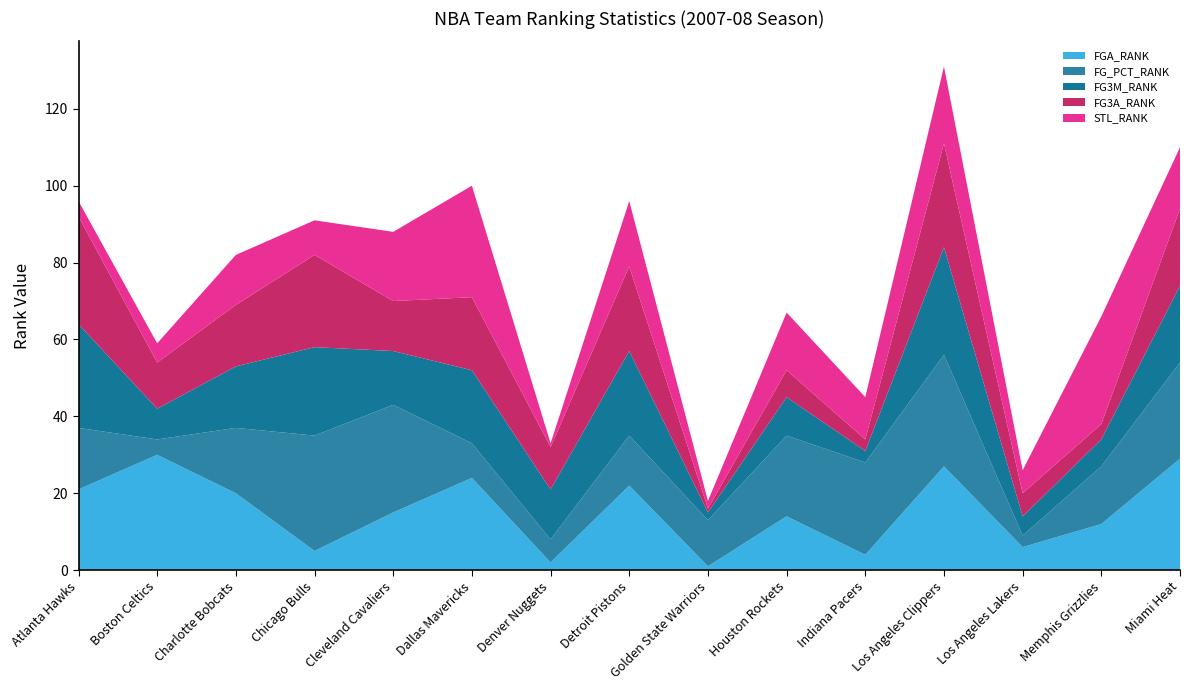

Reading right to left, extract all data points from this chart.

FGA_RANK: Miami Heat=29	Memphis Grizzlies=12	Los Angeles Lakers=6	Los Angeles Clippers=27	Indiana Pacers=4	Houston Rockets=14	Golden State Warriors=1	Detroit Pistons=22	Denver Nuggets=2	Dallas Mavericks=24	Cleveland Cavaliers=15	Chicago Bulls=5	Charlotte Bobcats=20	Boston Celtics=30	Atlanta Hawks=21
FG_PCT_RANK: Miami Heat=25	Memphis Grizzlies=15	Los Angeles Lakers=3	Los Angeles Clippers=29	Indiana Pacers=24	Houston Rockets=21	Golden State Warriors=12	Detroit Pistons=13	Denver Nuggets=6	Dallas Mavericks=9	Cleveland Cavaliers=28	Chicago Bulls=30	Charlotte Bobcats=17	Boston Celtics=4	Atlanta Hawks=16
FG3M_RANK: Miami Heat=20	Memphis Grizzlies=7	Los Angeles Lakers=5	Los Angeles Clippers=28	Indiana Pacers=3	Houston Rockets=10	Golden State Warriors=2	Detroit Pistons=22	Denver Nuggets=13	Dallas Mavericks=19	Cleveland Cavaliers=14	Chicago Bulls=23	Charlotte Bobcats=16	Boston Celtics=8	Atlanta Hawks=27
FG3A_RANK: Miami Heat=20	Memphis Grizzlies=4	Los Angeles Lakers=6	Los Angeles Clippers=27	Indiana Pacers=3	Houston Rockets=7	Golden State Warriors=1	Detroit Pistons=22	Denver Nuggets=11	Dallas Mavericks=19	Cleveland Cavaliers=13	Chicago Bulls=24	Charlotte Bobcats=16	Boston Celtics=12	Atlanta Hawks=28
STL_RANK: Miami Heat=16	Memphis Grizzlies=28	Los Angeles Lakers=6	Los Angeles Clippers=20	Indiana Pacers=11	Houston Rockets=15	Golden State Warriors=2	Detroit Pistons=17	Denver Nuggets=1	Dallas Mavericks=29	Cleveland Cavaliers=18	Chicago Bulls=9	Charlotte Bobcats=13	Boston Celtics=5	Atlanta Hawks=4